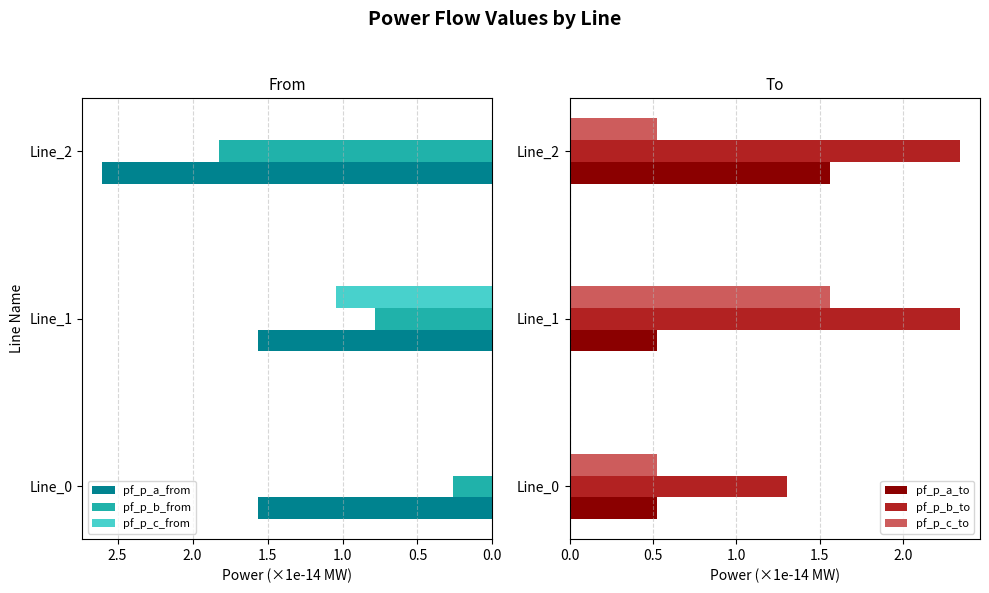

Is the value of pf_p_b_from at Line_2 greater than the value of pf_p_c_from at Line_0?

Yes